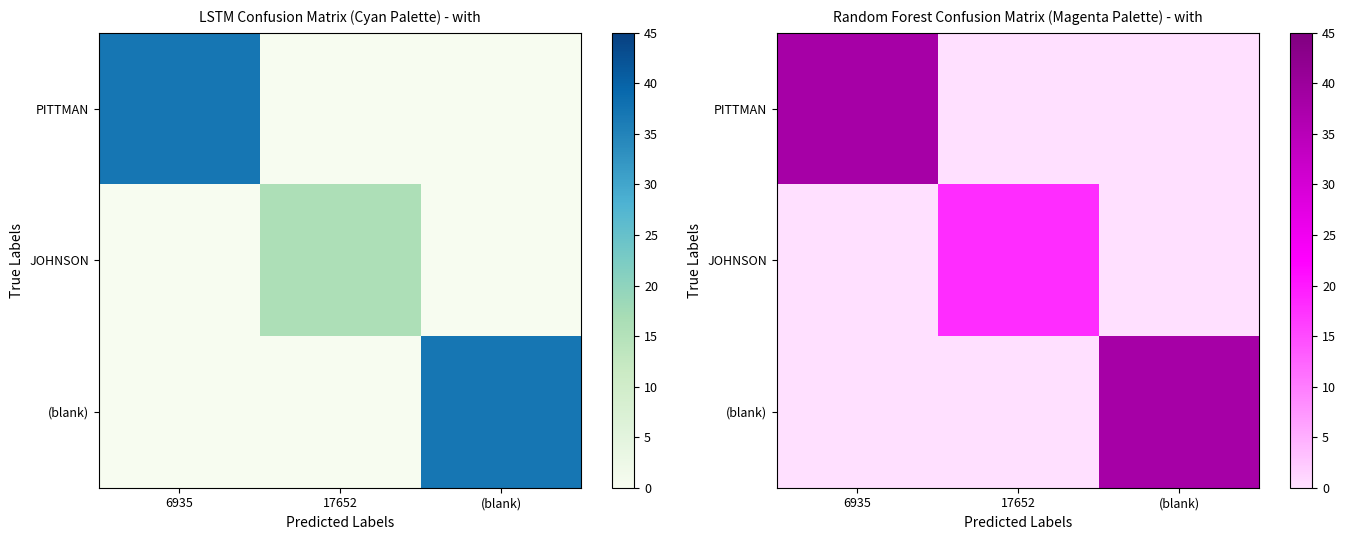

What is the sum of all (blank) values?

38